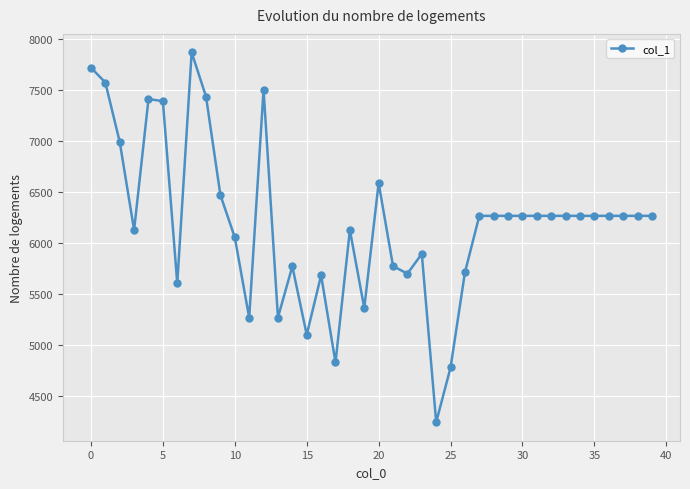

What is the minimum value shown in the chart?

4246